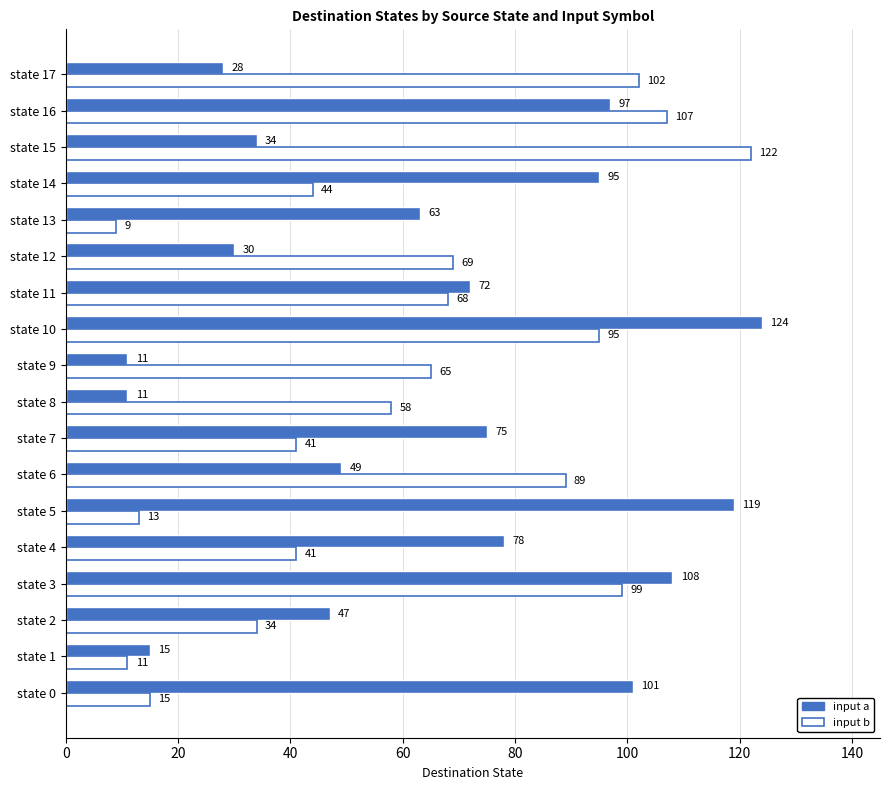

At which category is the sum across all series the highest?

state 10